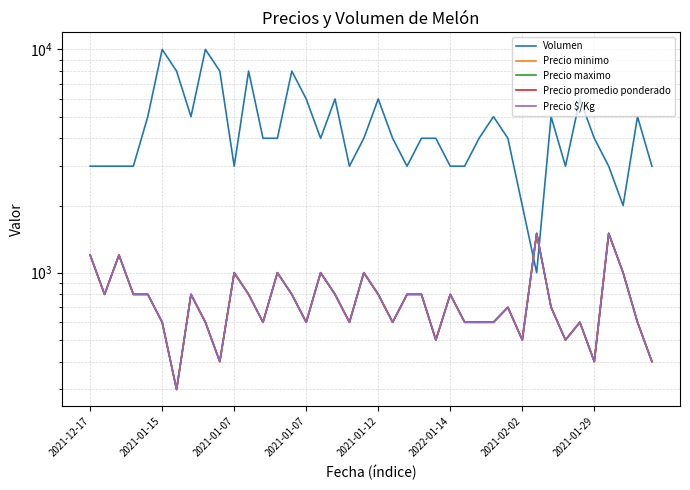

Which series changed the most between 18 and 34?

Volumen